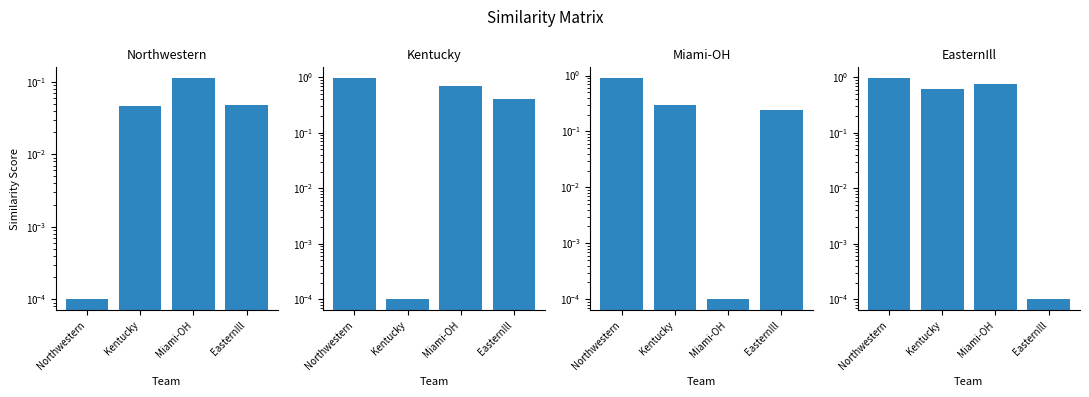

What is the label of the 4th bar from the left?

EasternIll